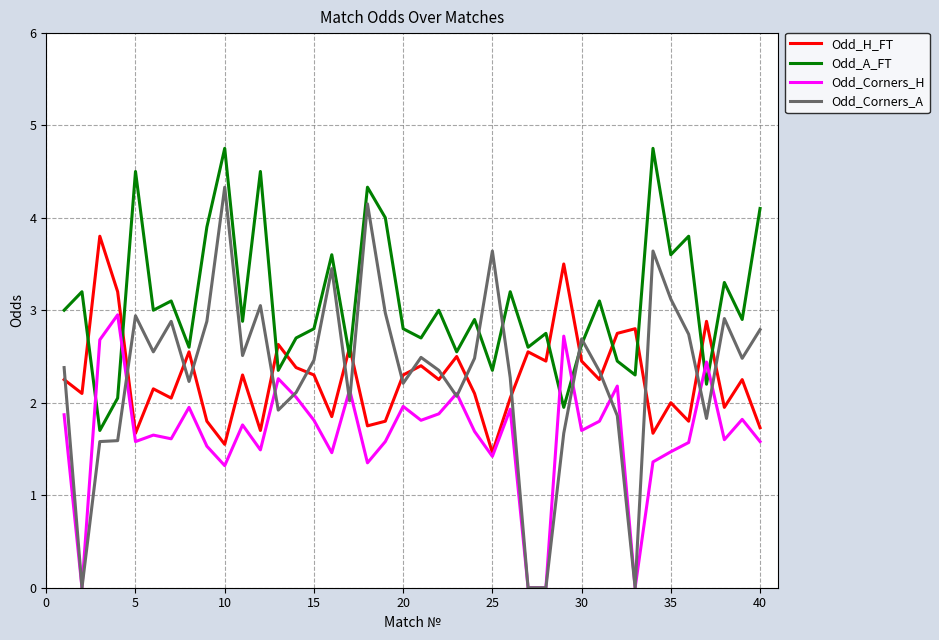

Which series has the widest spread of values?

Odd_Corners_A